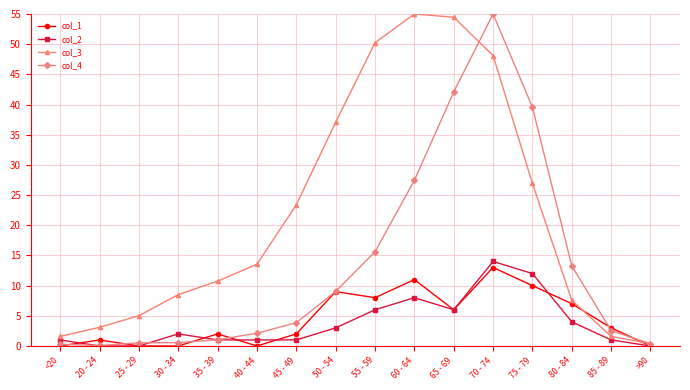

What are all the series names shown in the legend?

col_1, col_2, col_3, col_4